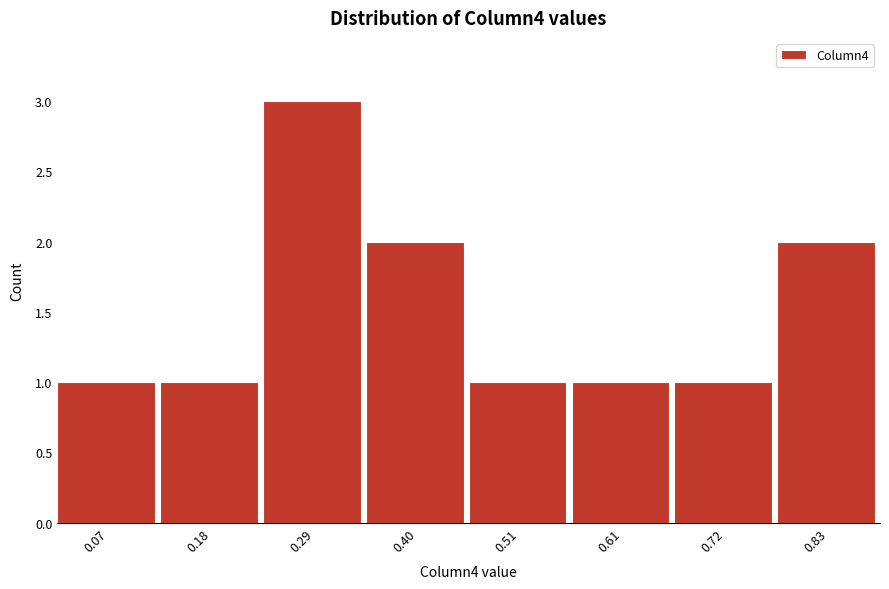

Reading left to right, list all the values displayed in this chart.

0.07=1	0.18=1	0.29=3	0.40=2	0.51=1	0.61=1	0.72=1	0.83=2